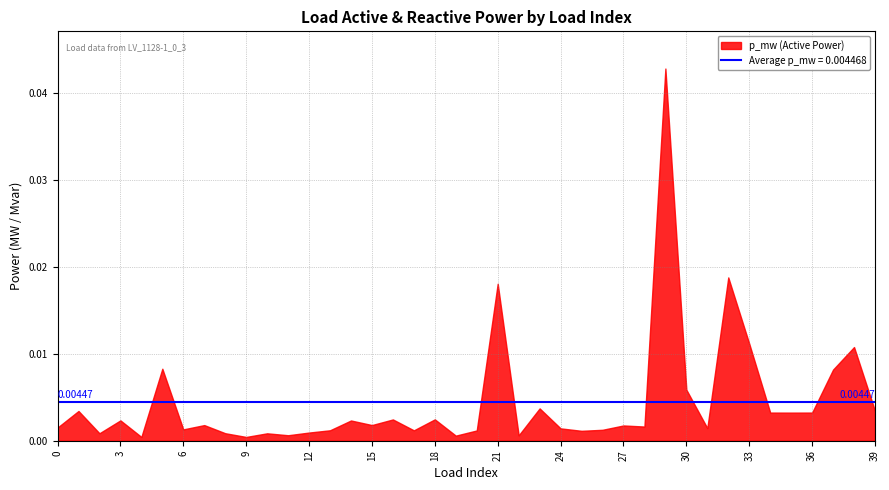

How many interior local valleys does the p_mw series have?

13